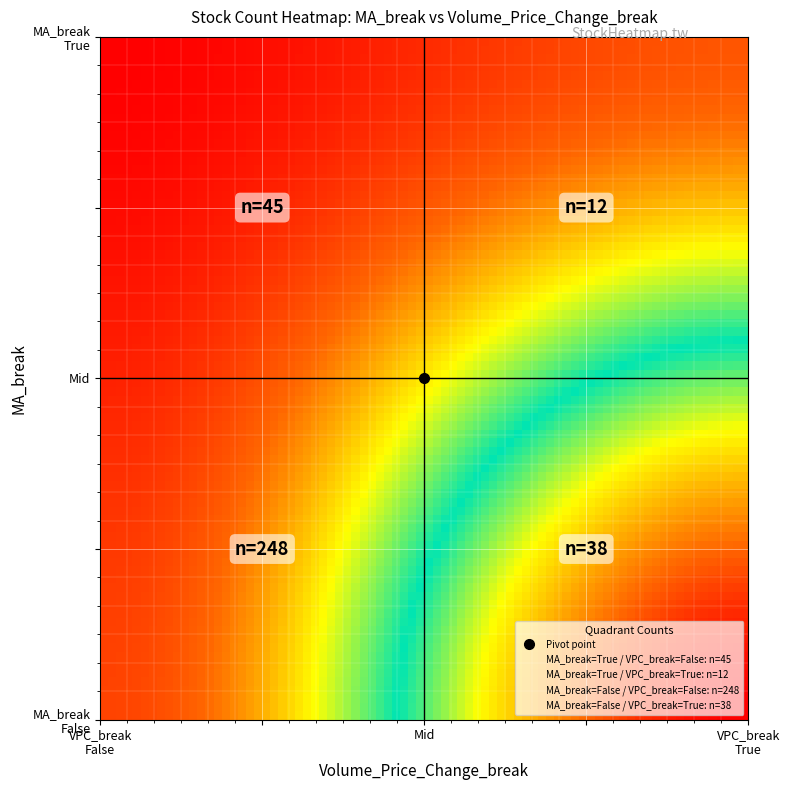

What is the minimum value shown in the chart?

12